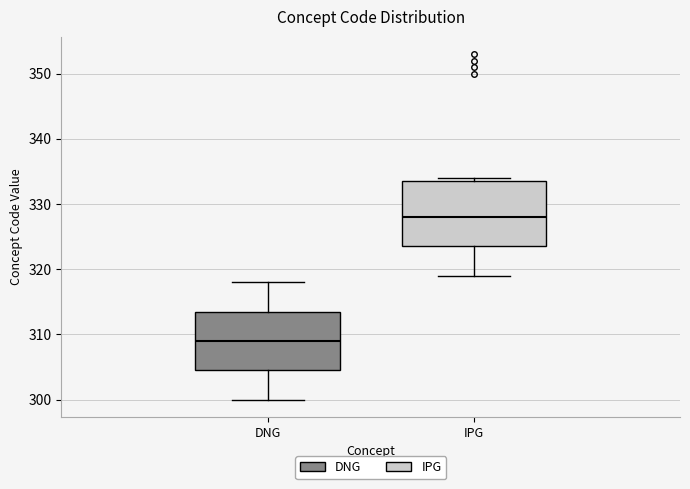

Which box is the tallest, from its lower edge to its upper edge?

IPG